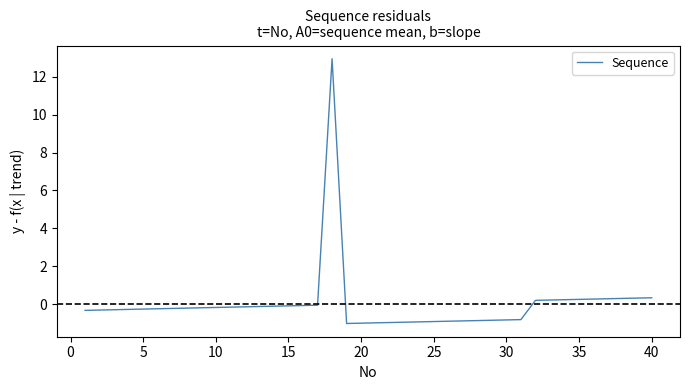

What is the difference between the maximum and minimum values?

14.0